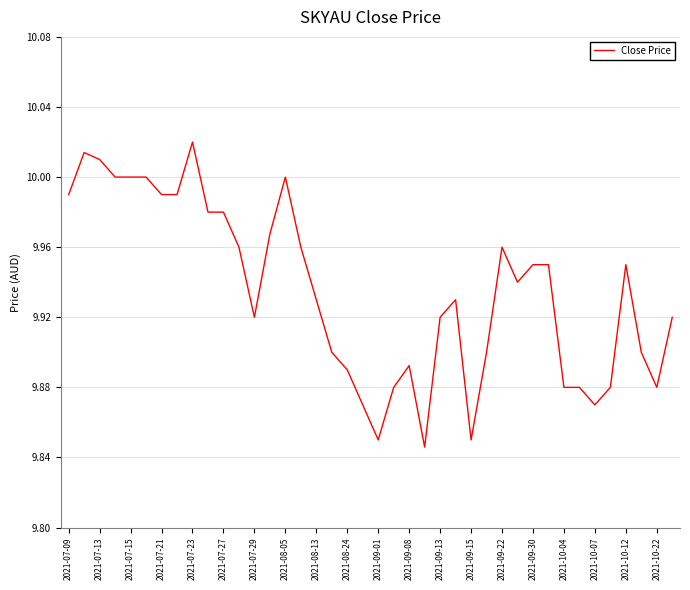

Which label corresponds to the largest value in the chart?

2021-07-23